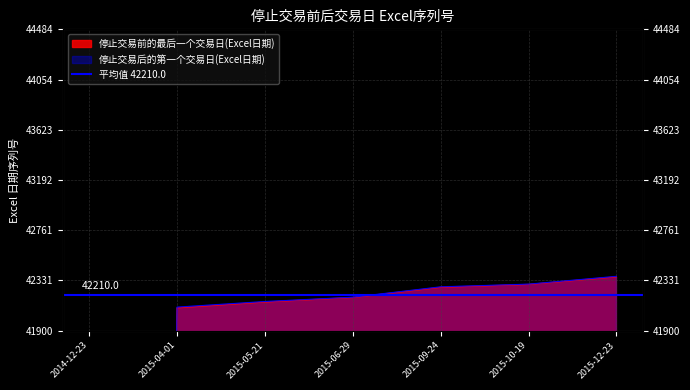

Between 2015-04-01 and 2015-09-24, which series saw the biggest shift?

停止交易前的最后一个交易日(Excel日期)